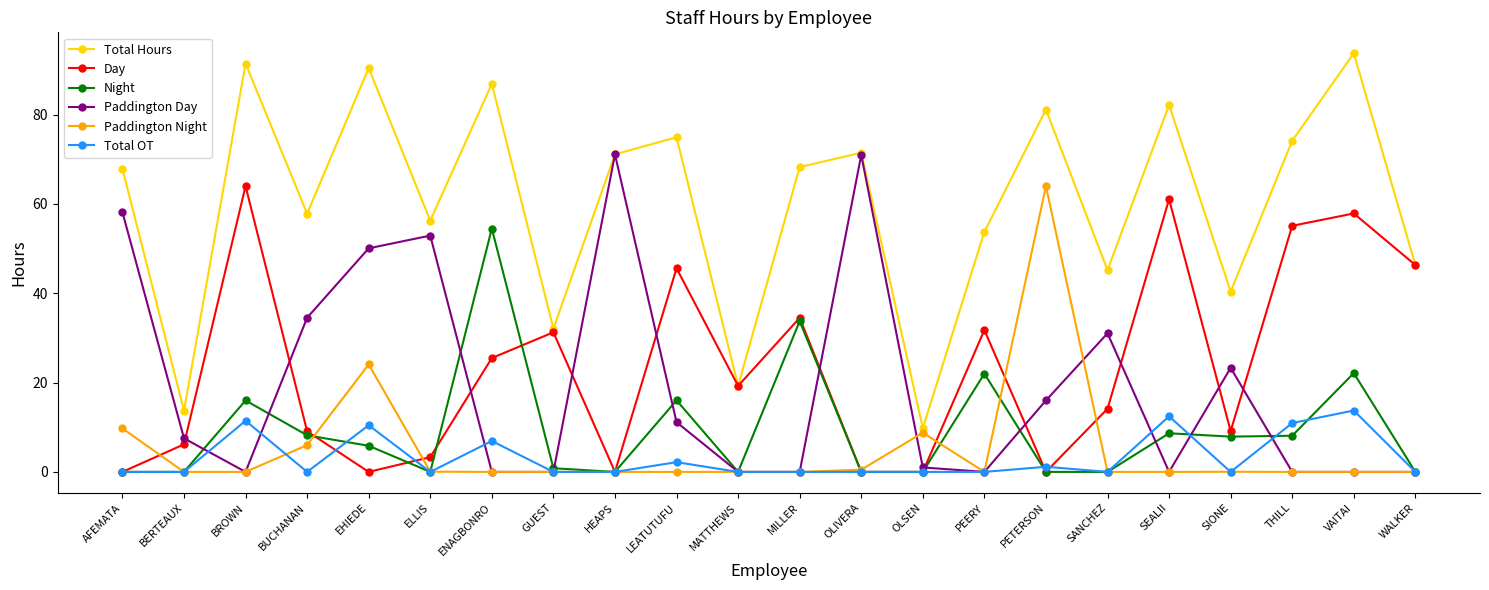

Which category has the highest value across all series?

VAITAI